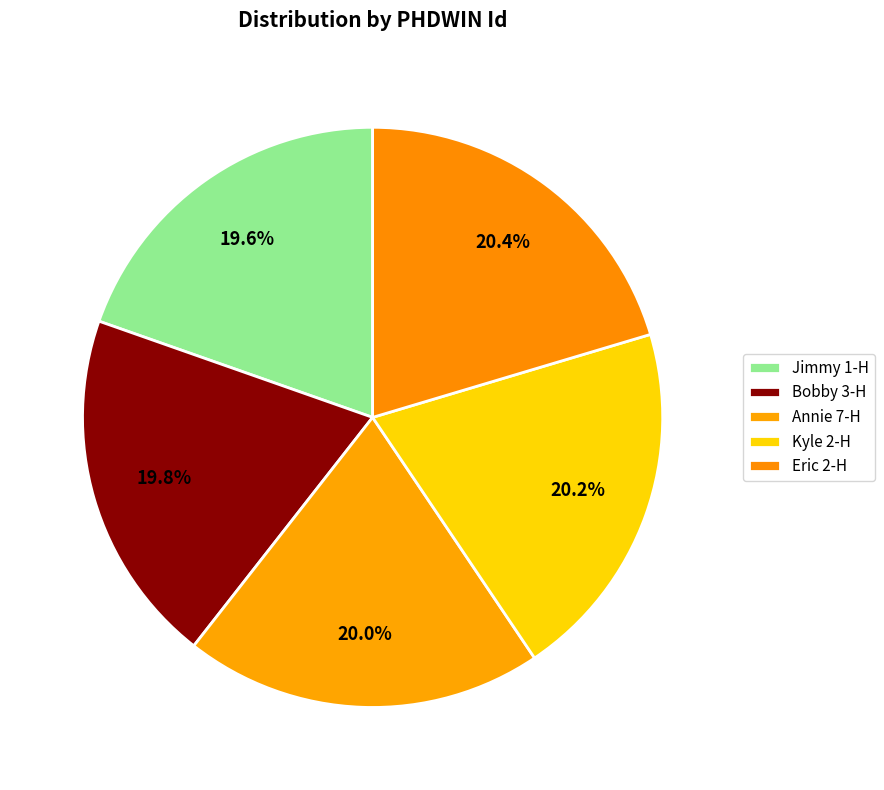

To the nearest percent, what portion does Eric 2-H represent?

20%